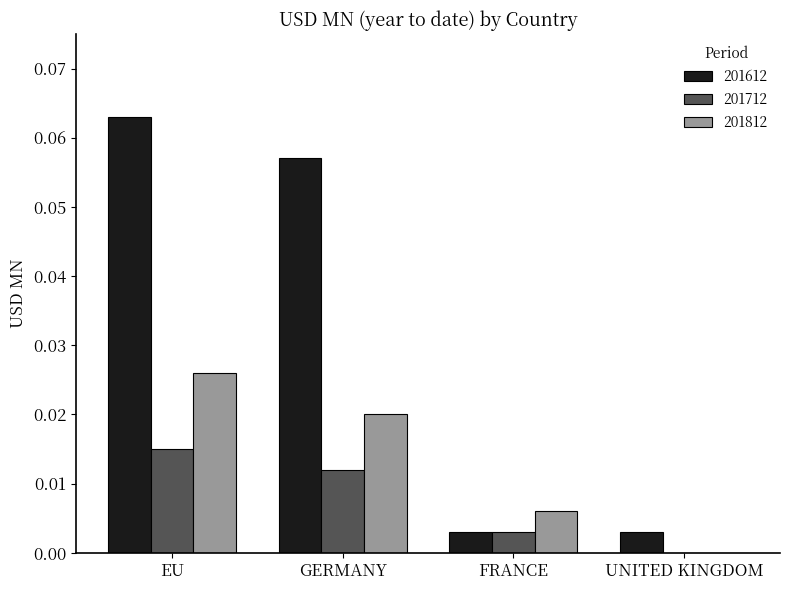

Which series has the widest spread of values?

201612